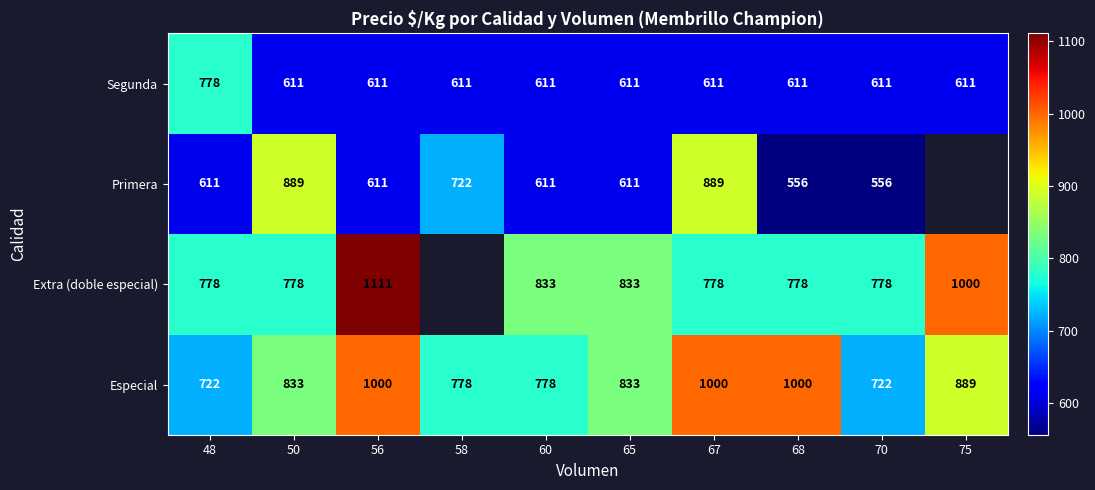

What is the lowest value of the Segunda series?

611